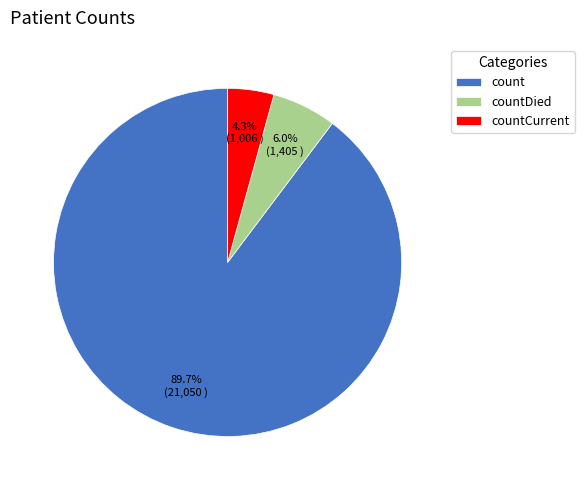

What portion of the pie excludes countDied?

94.0%